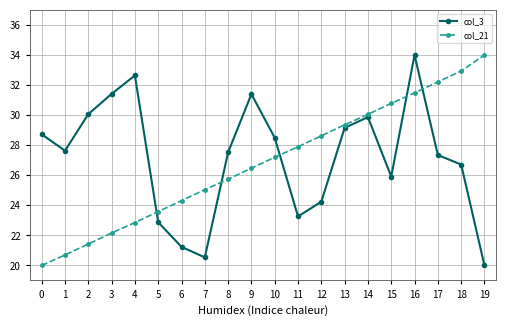

How many lines are shown in the chart?

2